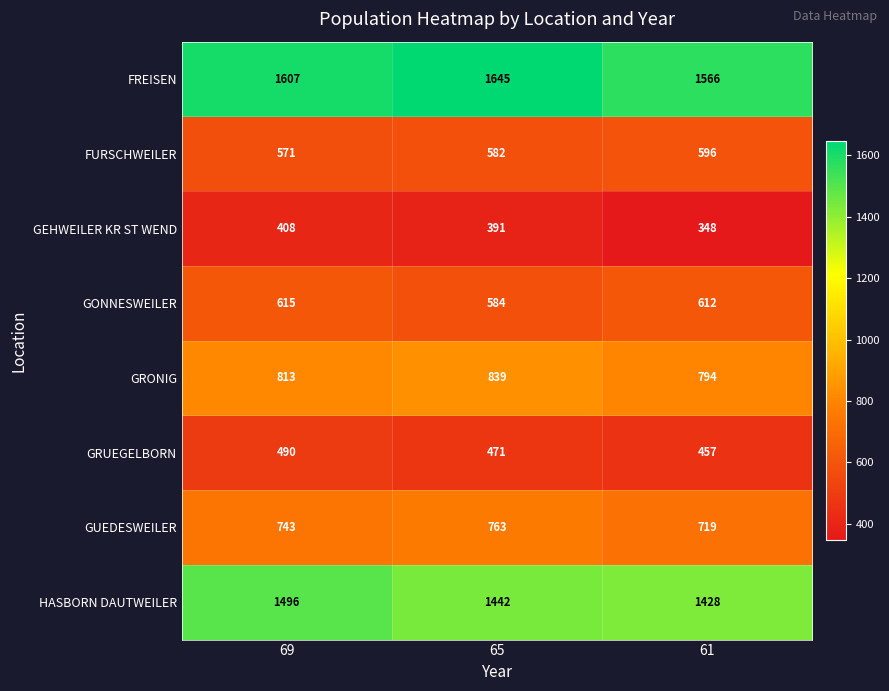

What is the greatest value displayed?

1645